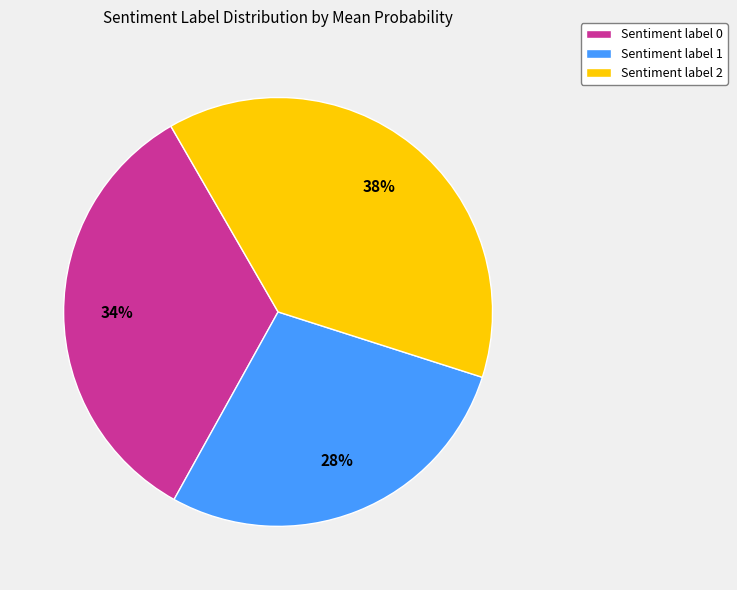

Is the sum of Sentiment label 2 and Sentiment label 1 greater than half?

Yes